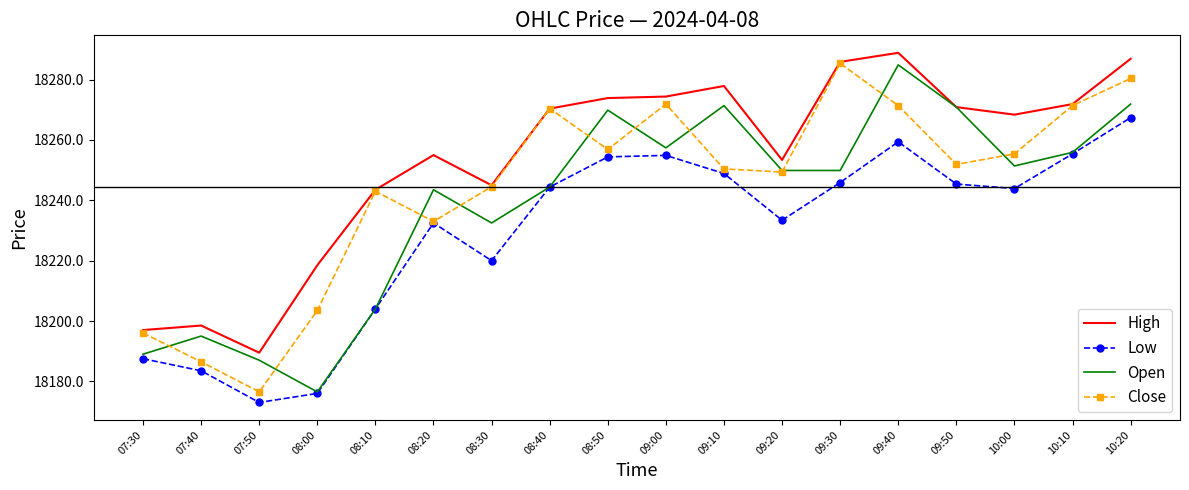

What is the total value across all series at 10:20?

73106.6